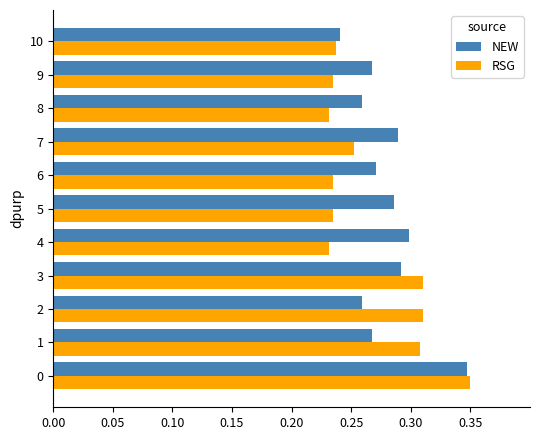

The value of RSG at 8 is 0.3. True or false?

False